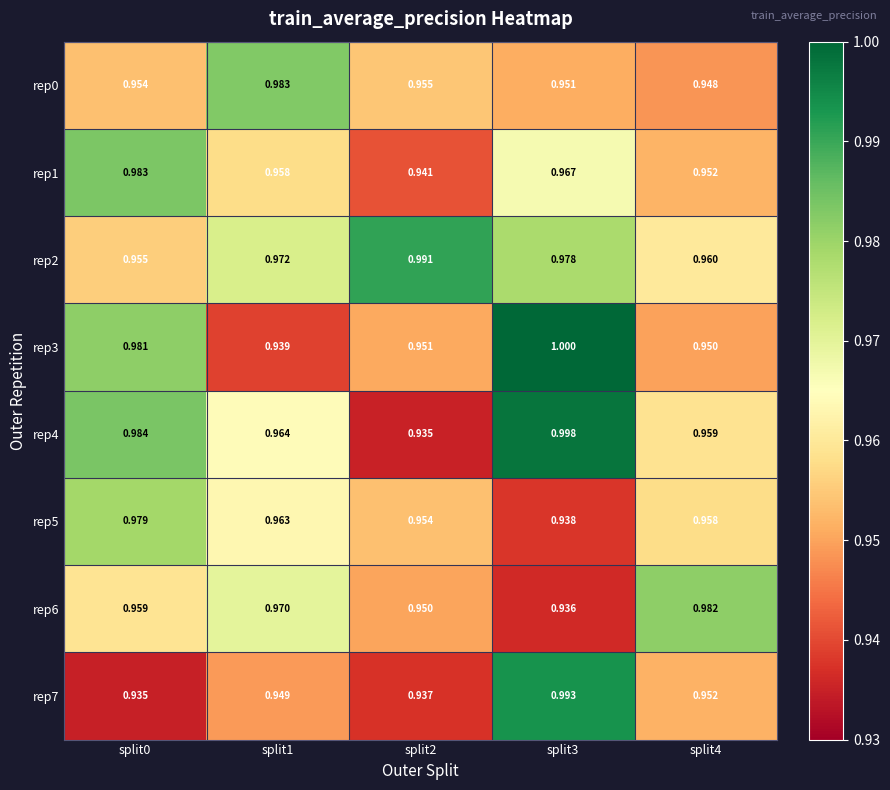

How many distinct data groups are displayed?

8